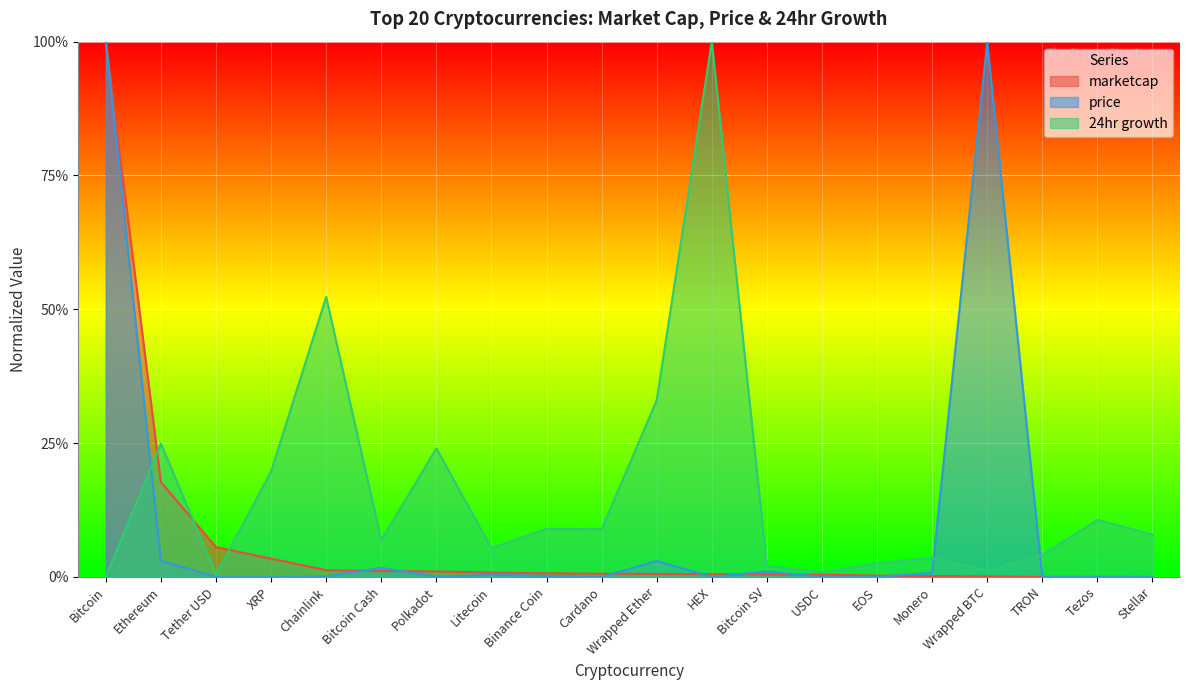

In 24hr growth, how many points are higher than both neighbors (excluding endpoints)?

7